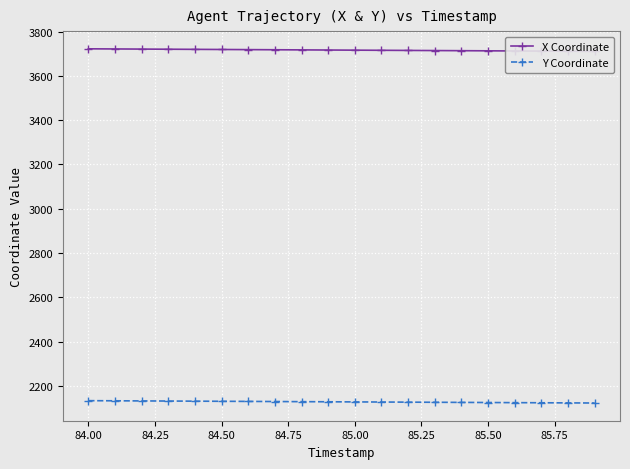

What is the lowest value of the Y Coordinate series?

2122.1